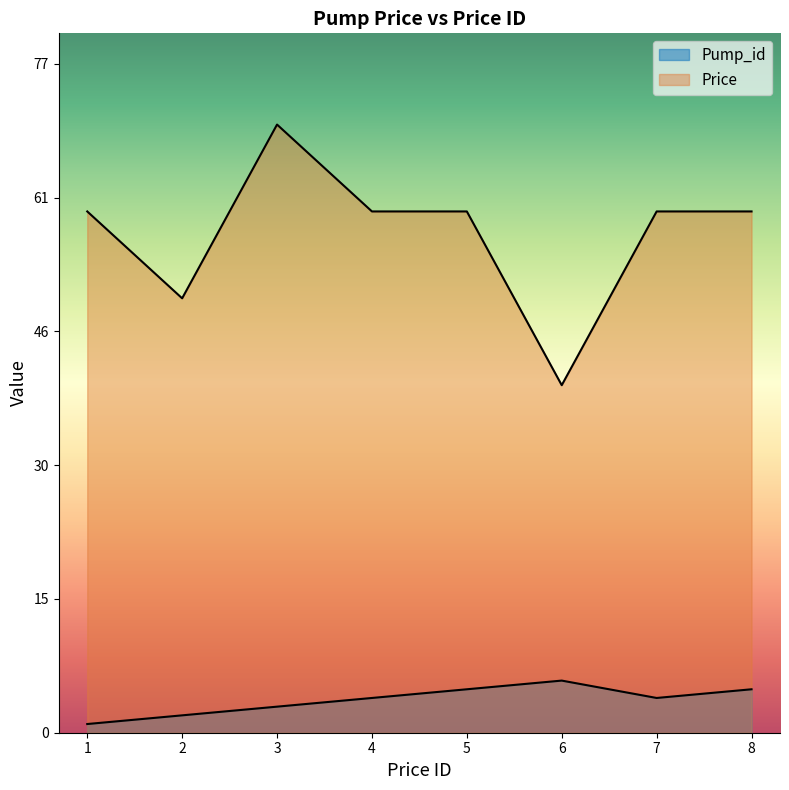

Reading right to left, what are all the values shown in this chart?

Pump_id: 5	4	6	5	4	3	2	1
Price: 60	60	40	60	60	70	50	60